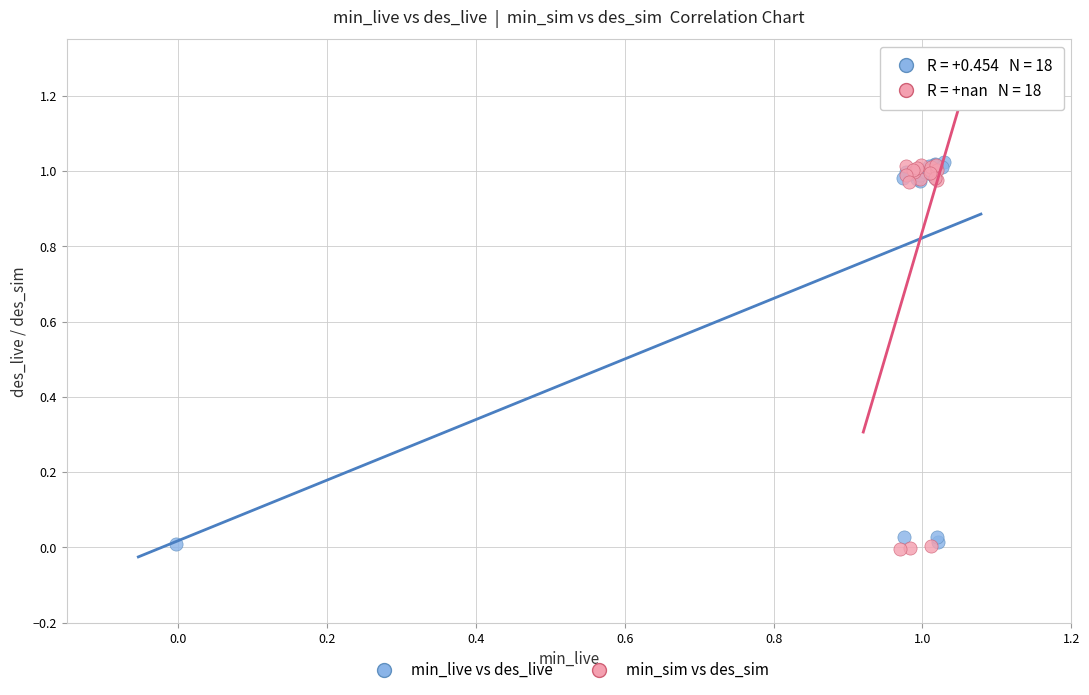

What are all the series names shown in the legend?

min_live vs des_live, min_sim vs des_sim